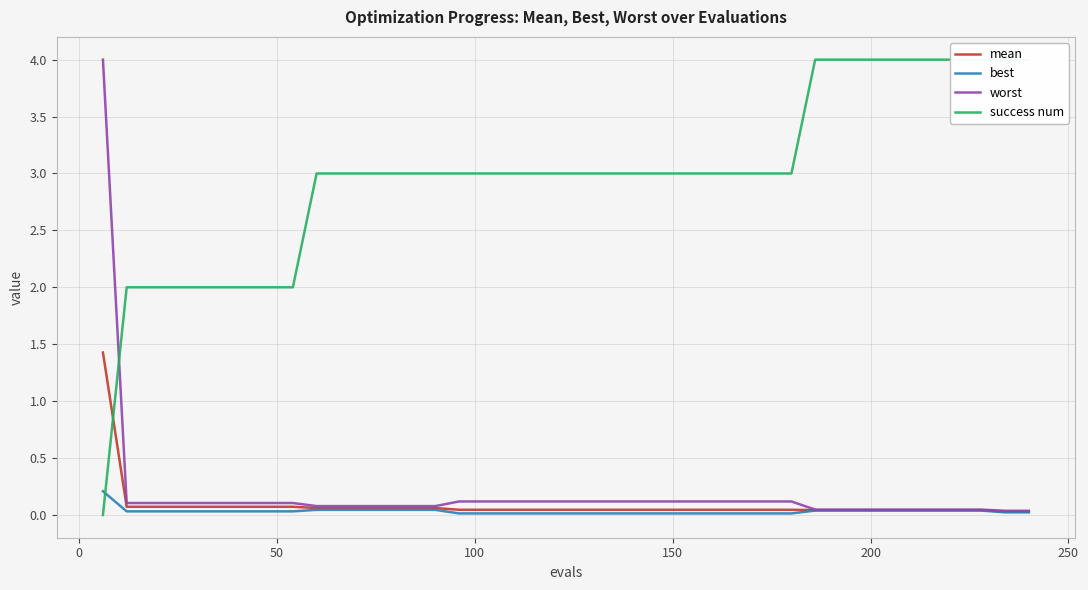

List the series in order of their peak value, highest first.

success num, worst, mean, best